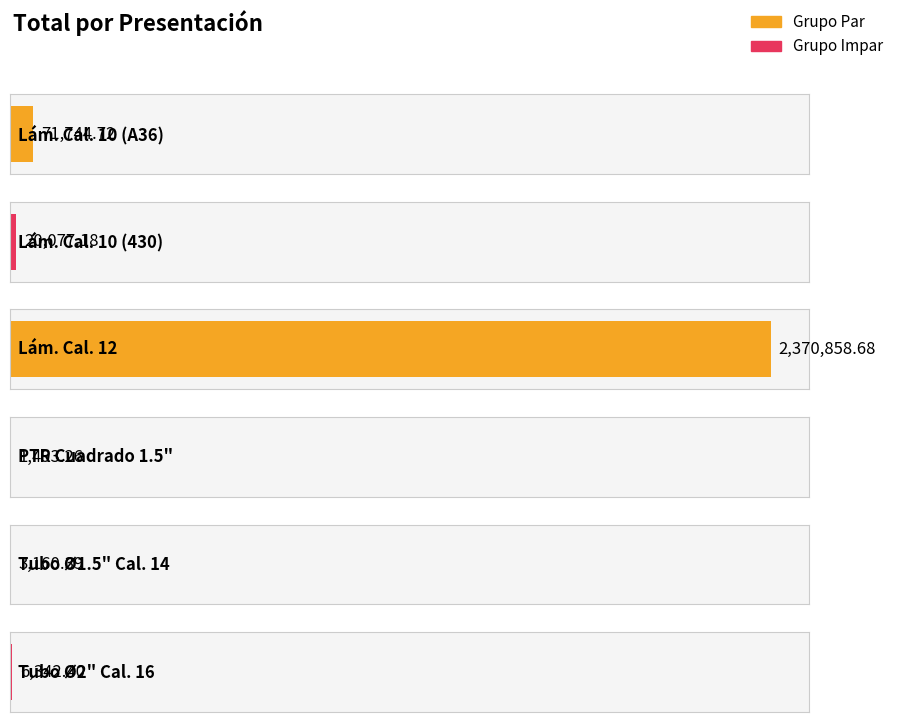

What is the maximum value shown in the chart?

2370858.7